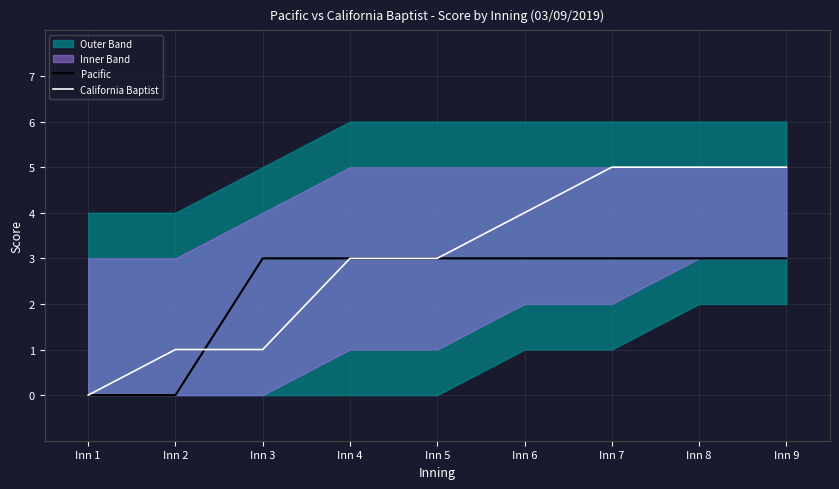

Which series ends up on top after the final intersection of California Baptist and Pacific?

Pacific